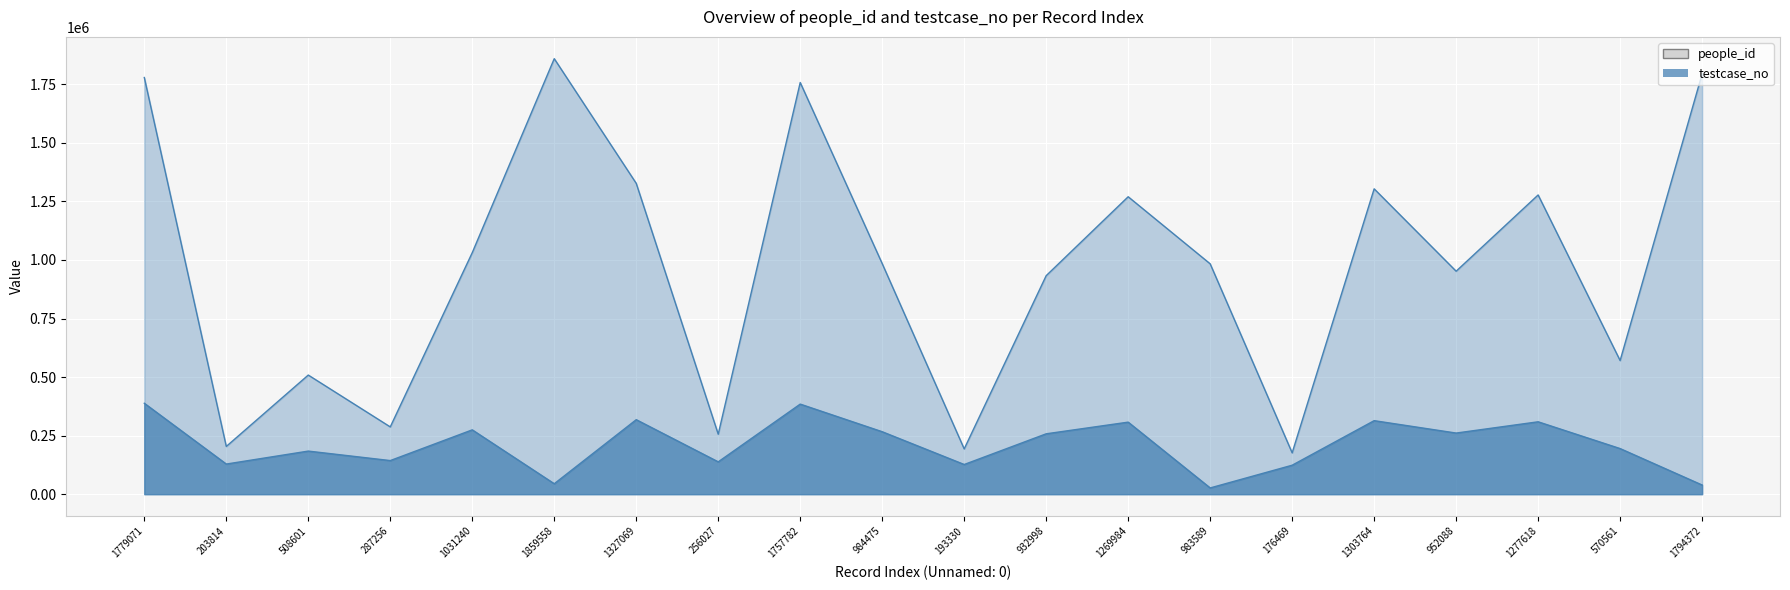

What is the highest value of the testcase_no series?

1859559